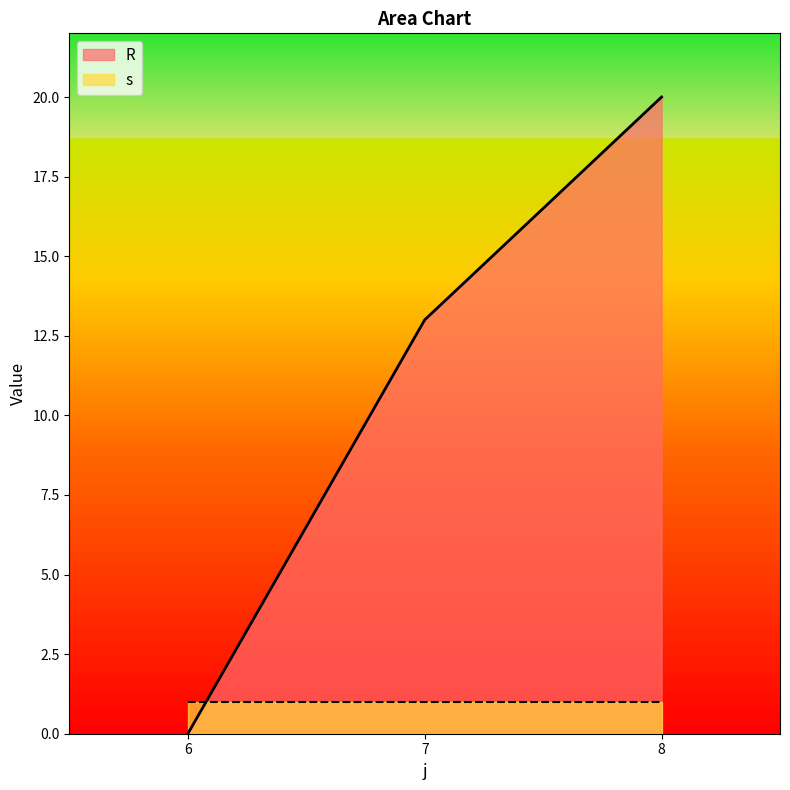

What is the difference between the second highest and minimum values?

13